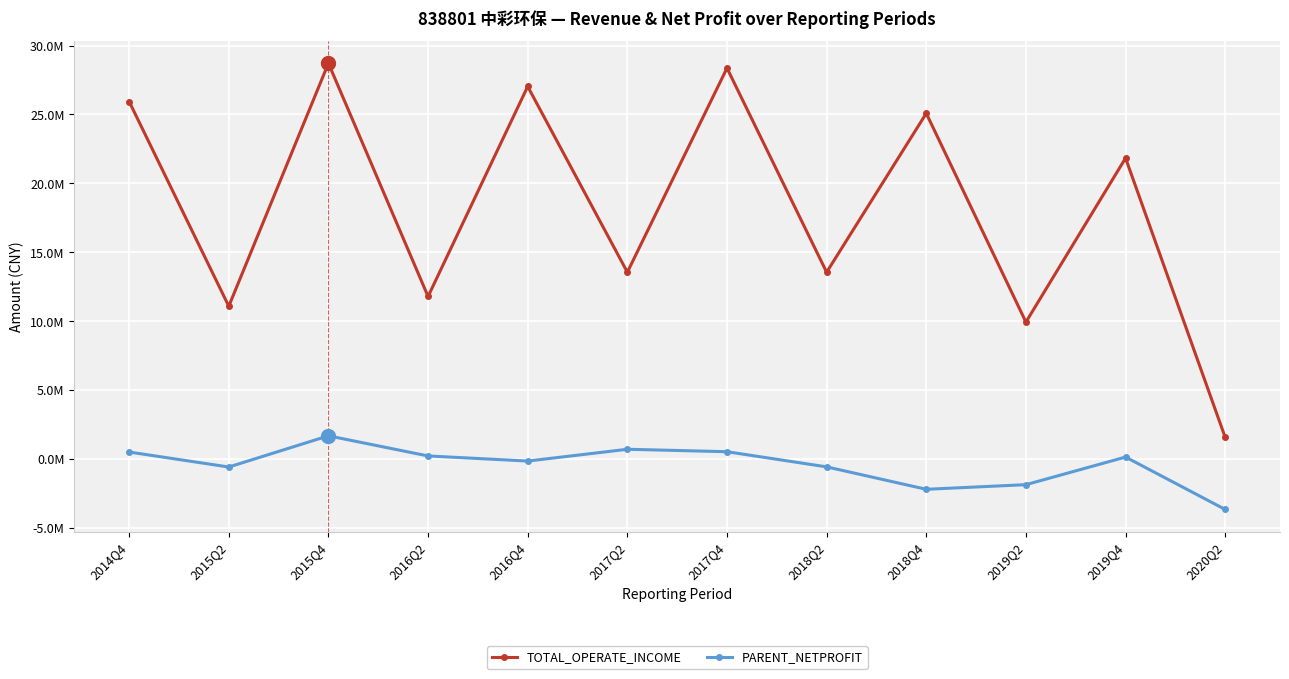

At which category does PARENT_NETPROFIT reach its first local peak?

2015Q4